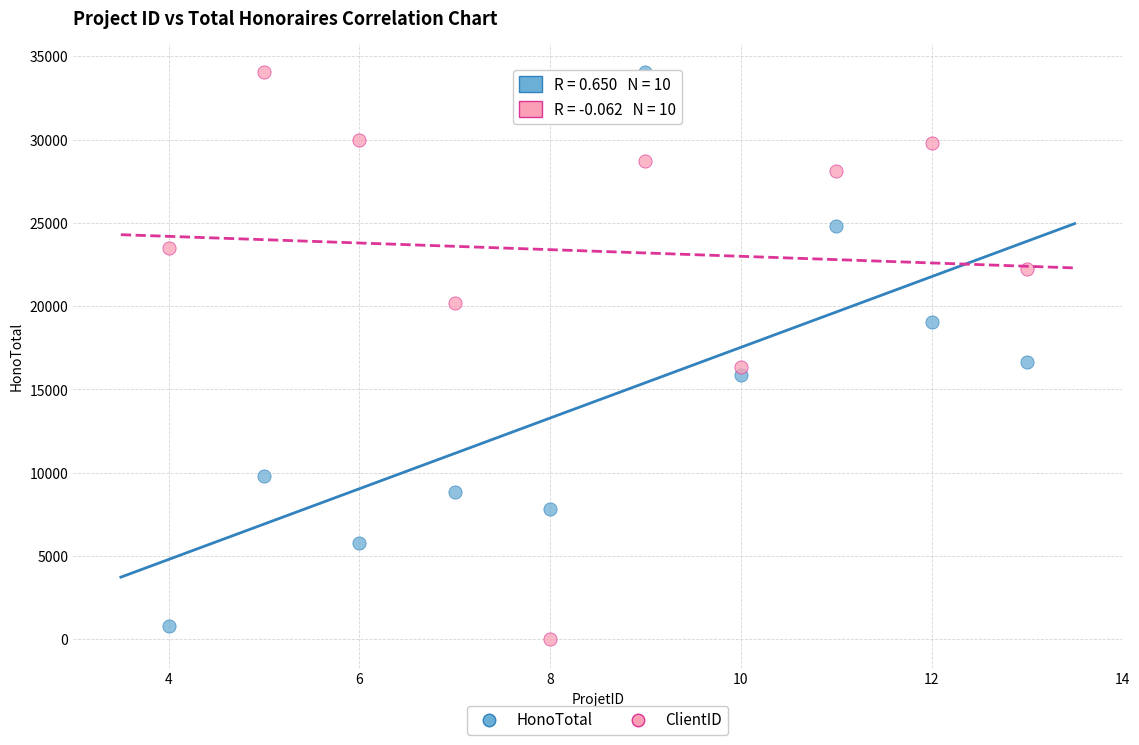

Across all data points, what is the range of X values (max minus min)?

9.0